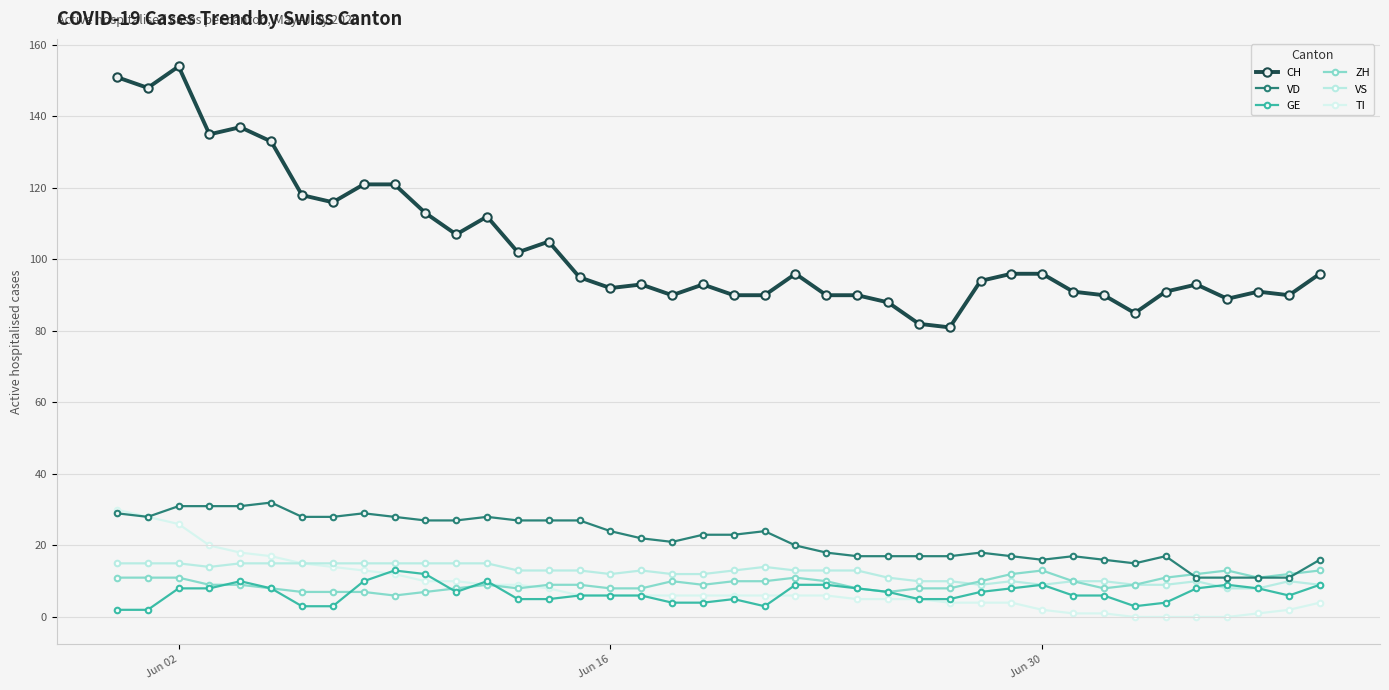

In CH, how many points are lower than both neighbors (excluding endpoints)?

11